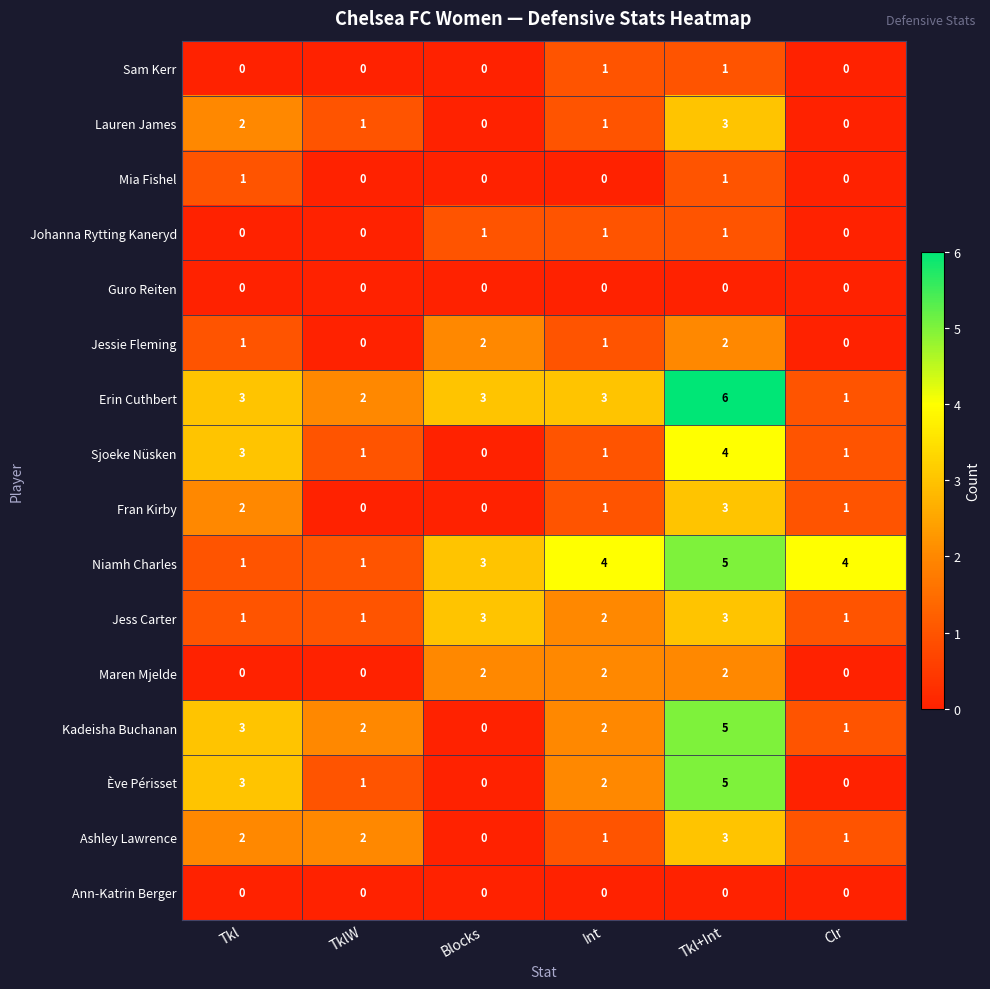

How many Lauren James values are between 0 and 2?

5